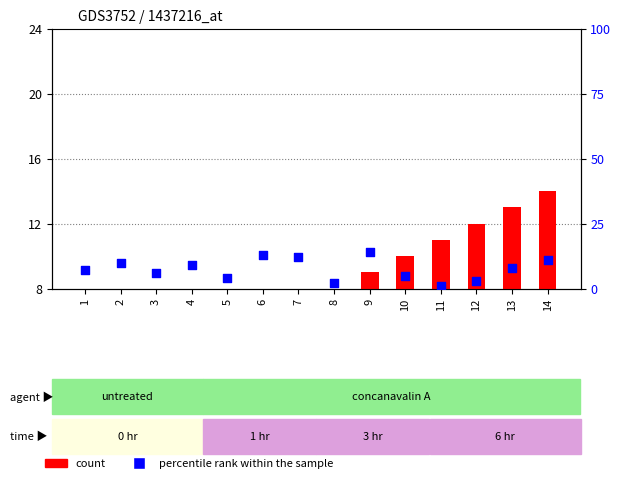

What is the total value across all series at 8?

10